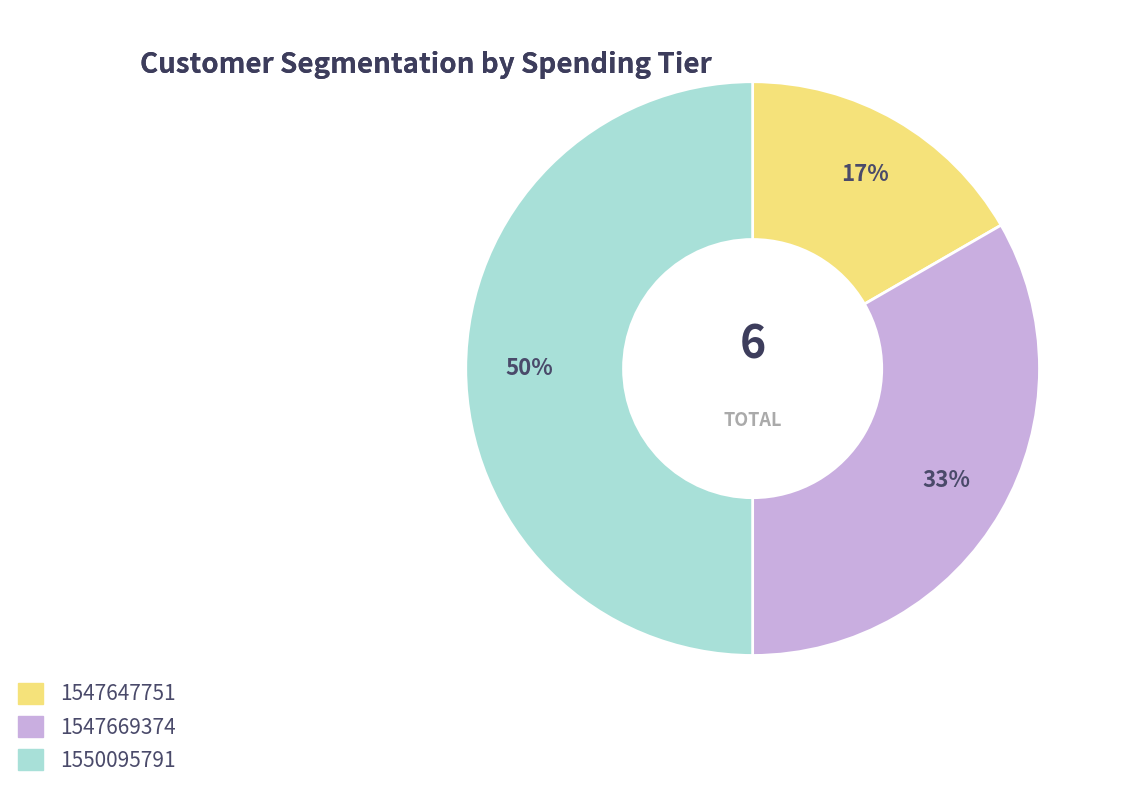

How many slices are in this pie chart?

3